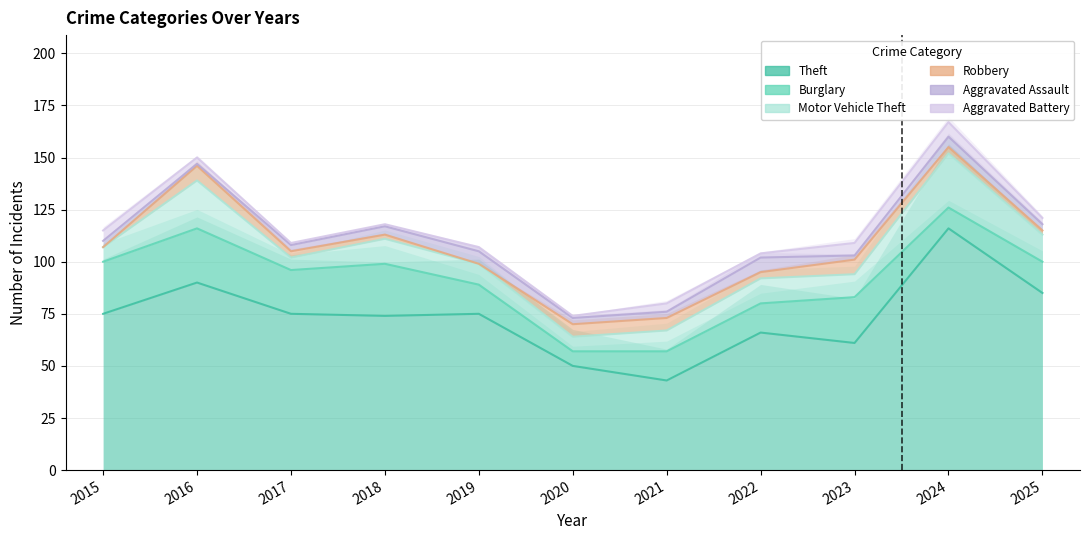

What is the difference between the maximum and minimum values in the Aggravated Battery series?

6